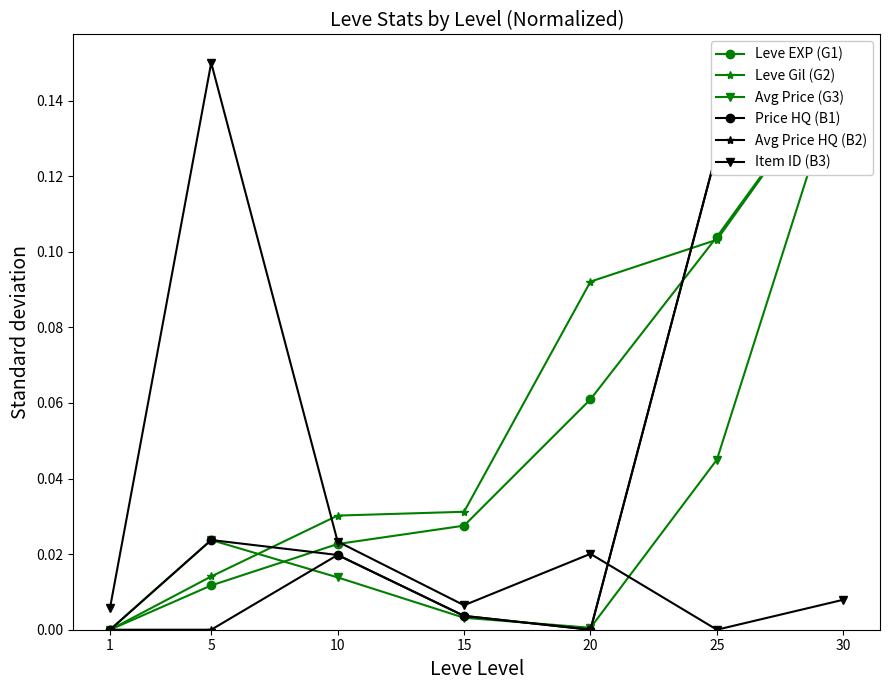

At which label is Leve EXP (G1) closest to 0?

1